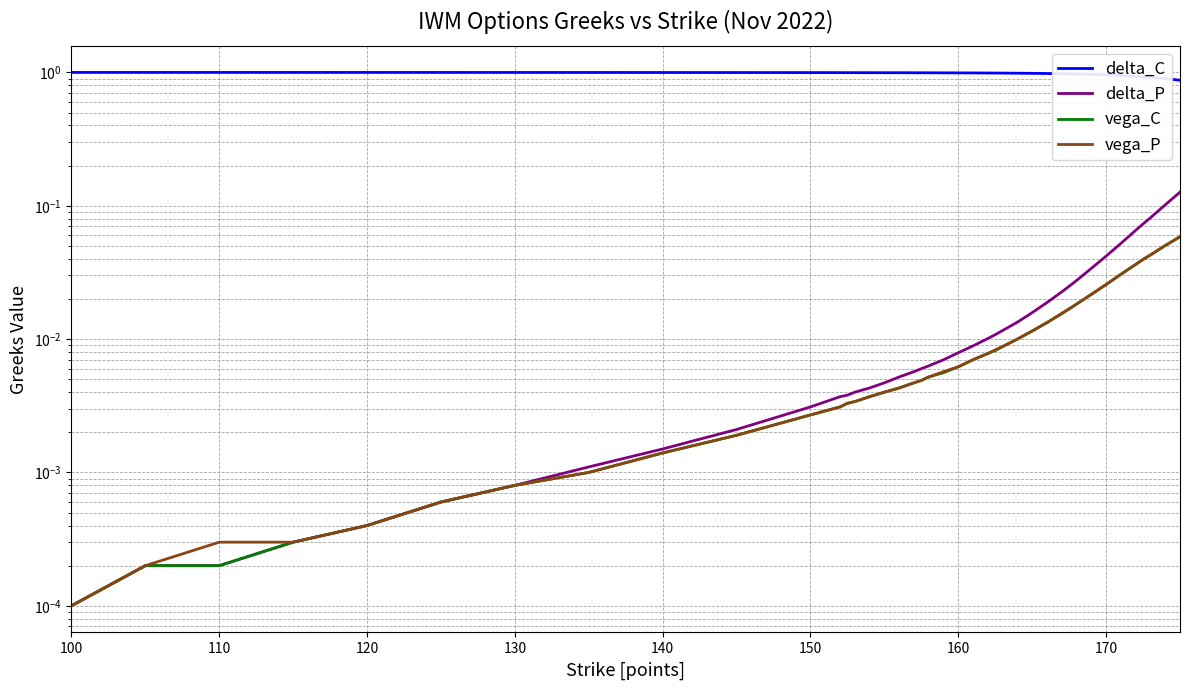

True or false: delta_C and vega_P intersect in this chart.

False